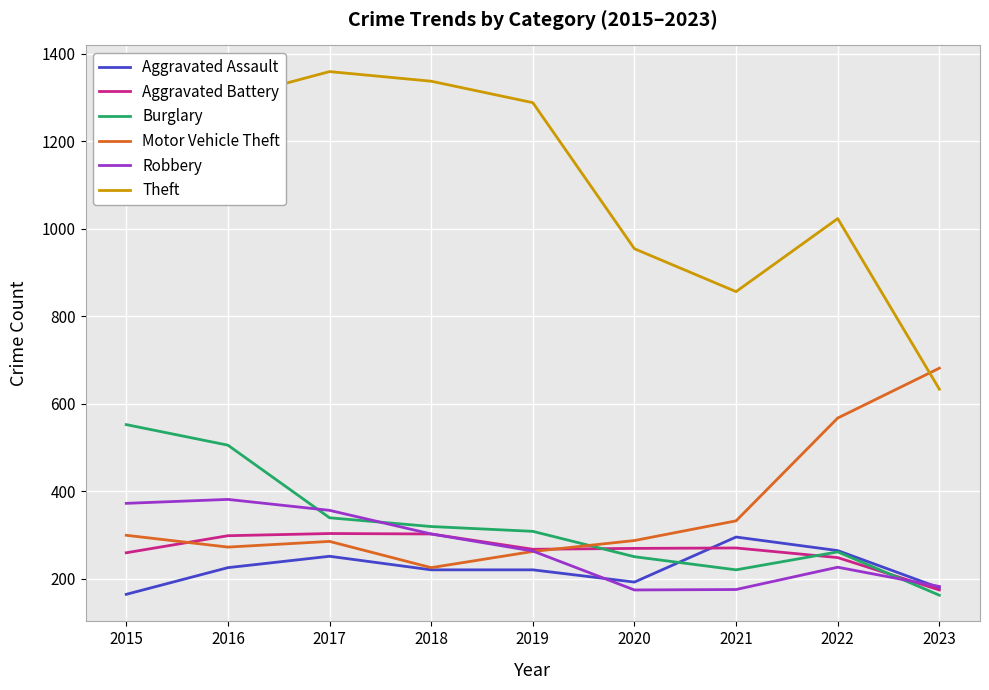

What value does the Theft series have at 2017?

1359